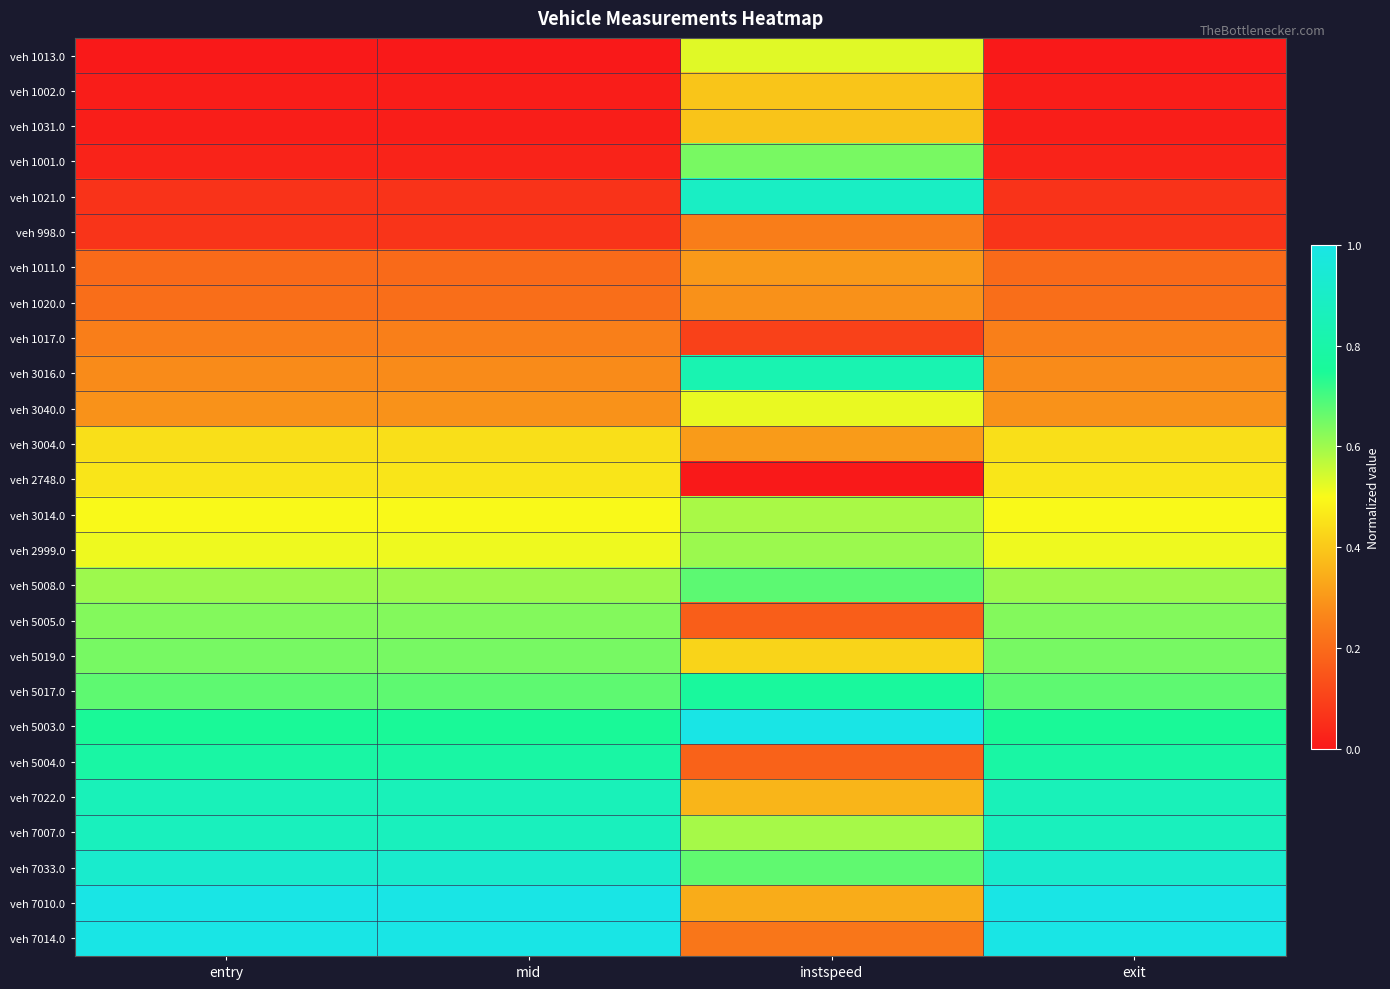

Which category has the lowest value across all series?

entry